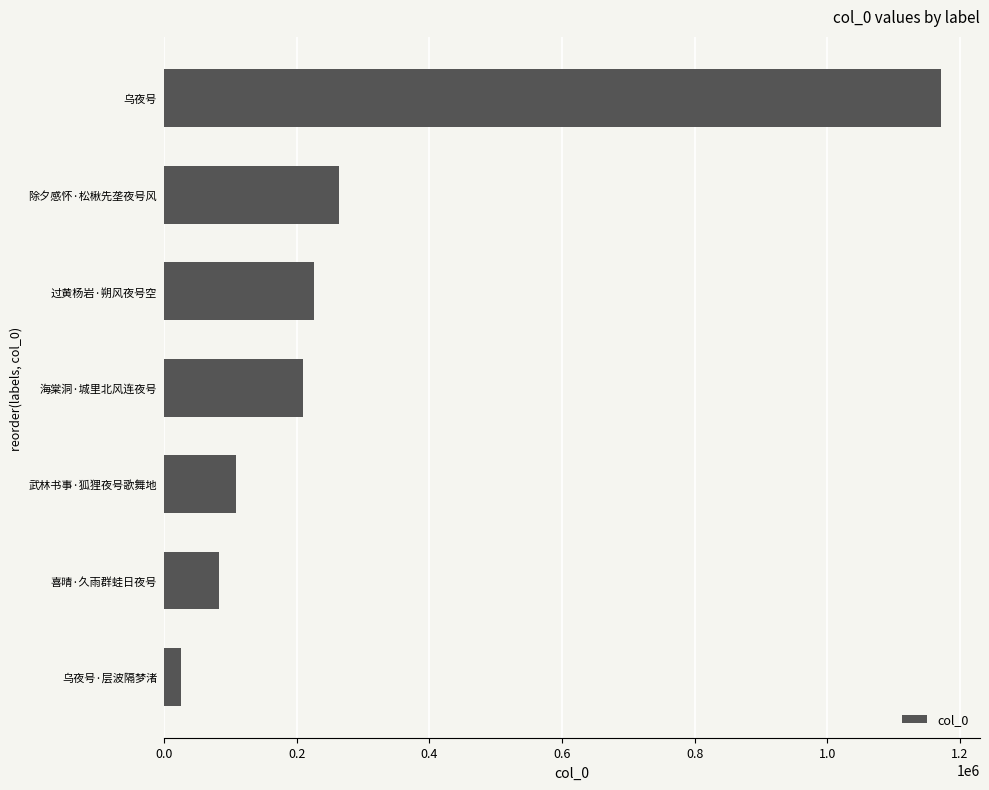

Reading top to bottom, list all the values displayed in this chart.

乌夜号=1171722	除夕感怀·松楸先垄夜号风=263340	过黄杨岩·朔风夜号空=225420	海棠洞·城里北风连夜号=209593	武林书事·狐狸夜号歌舞地=108378	喜晴·久雨群蛙日夜号=82751	乌夜号·层波隔梦渚=25682